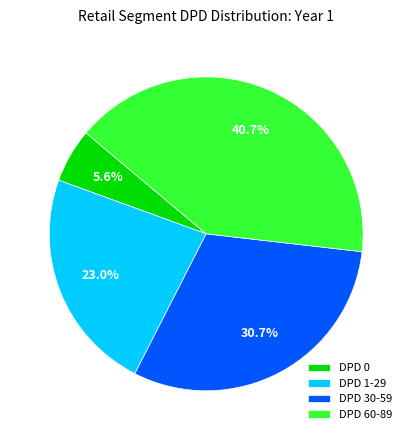

What percentage is the DPD 30-59 slice, to the nearest percent?

31%